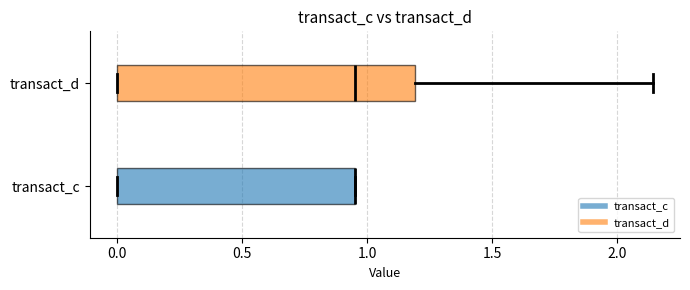

Which box is the widest, from its left edge to its right edge?

transact_d